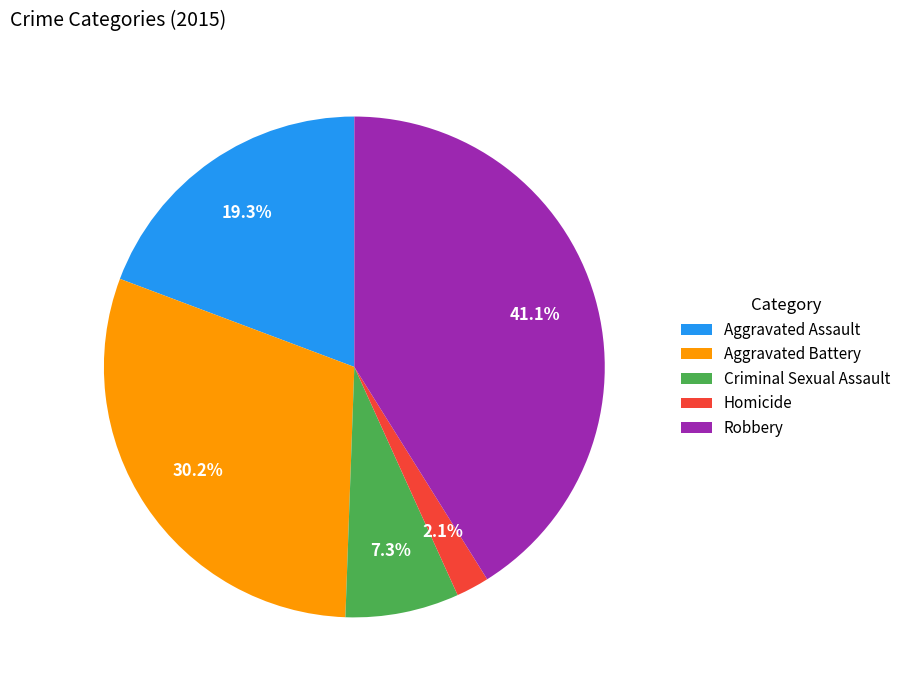

To the nearest percent, what is the difference between the Robbery and Aggravated Battery slice percentages?

11%